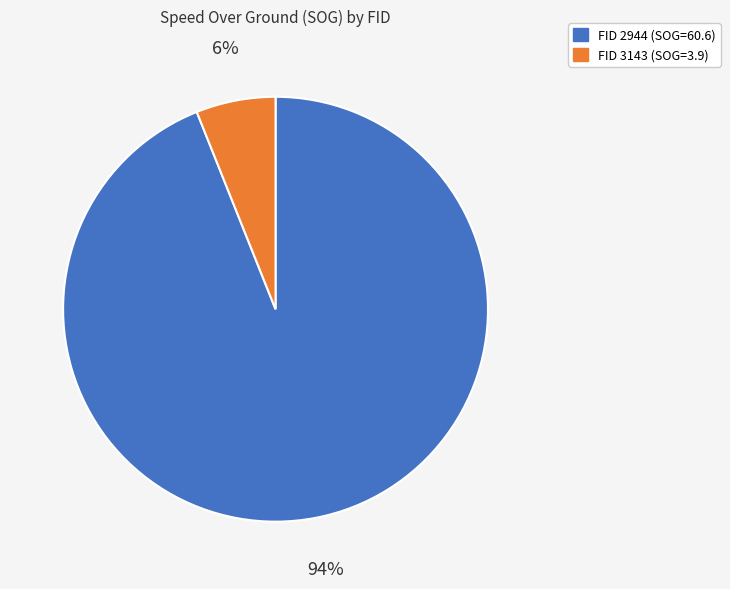

To the nearest percent, what is the difference between the largest and smallest slice percentages?

88%